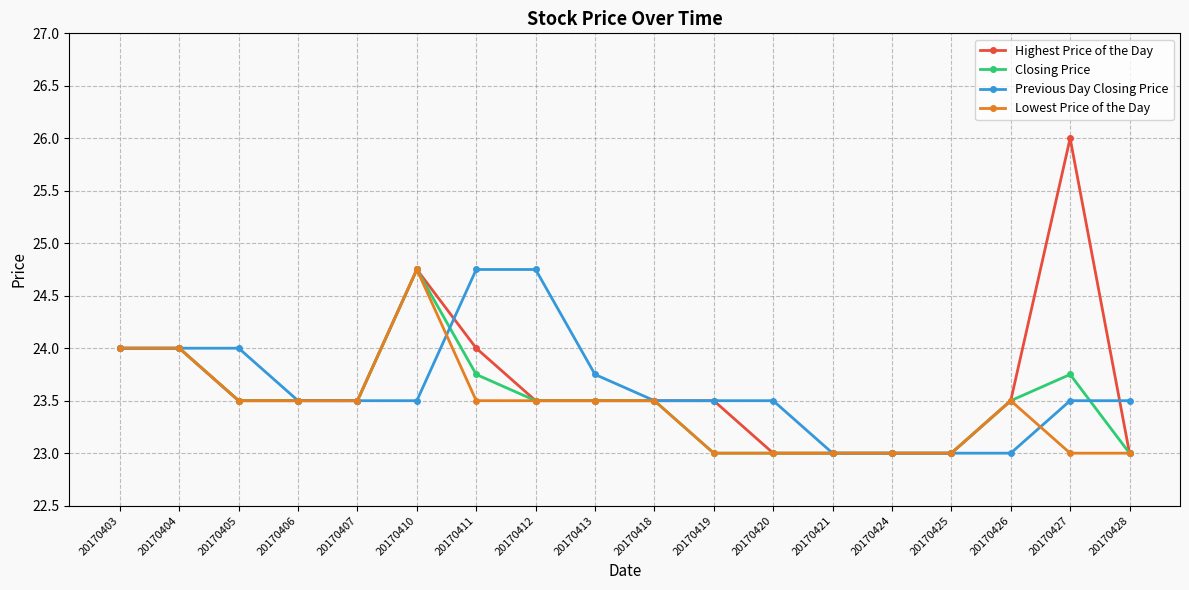

At which category does the chart reach its peak across all series?

20170427